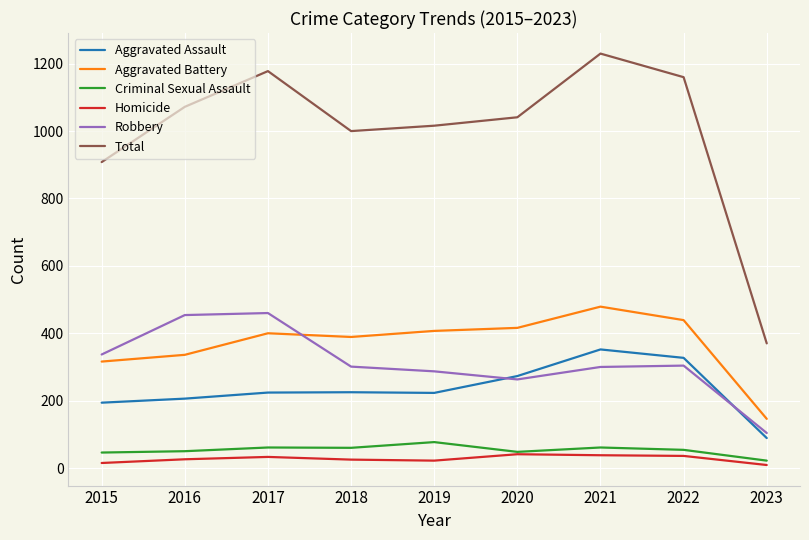

What is the spread (max minus min) of values at 2016?

1046